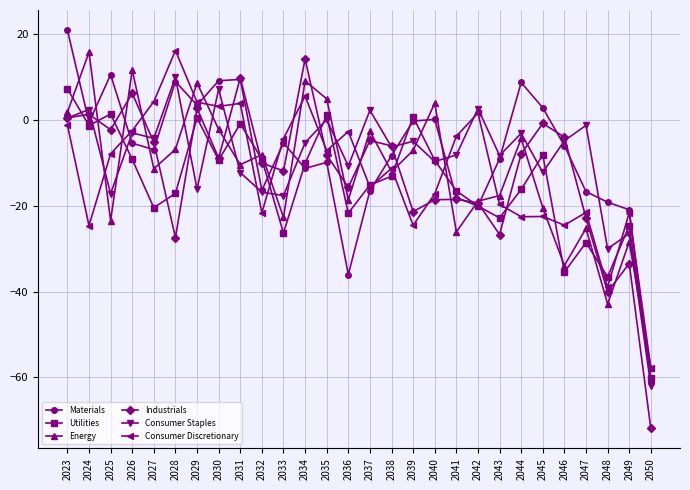

True or false: Consumer Staples has more than 1 interior local peaks.

True